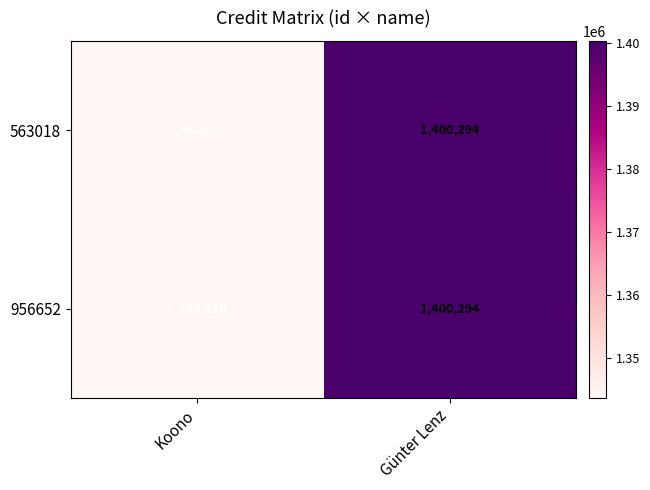

At which category is the sum across all series the highest?

Günter Lenz